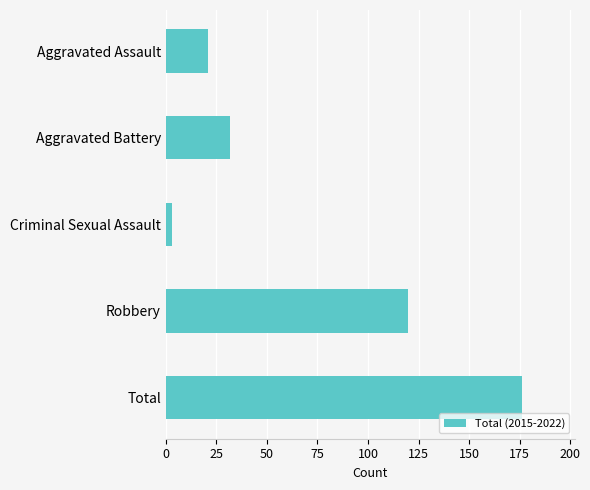

What is the ratio of the value at Aggravated Assault to the value at Aggravated Battery?

0.7